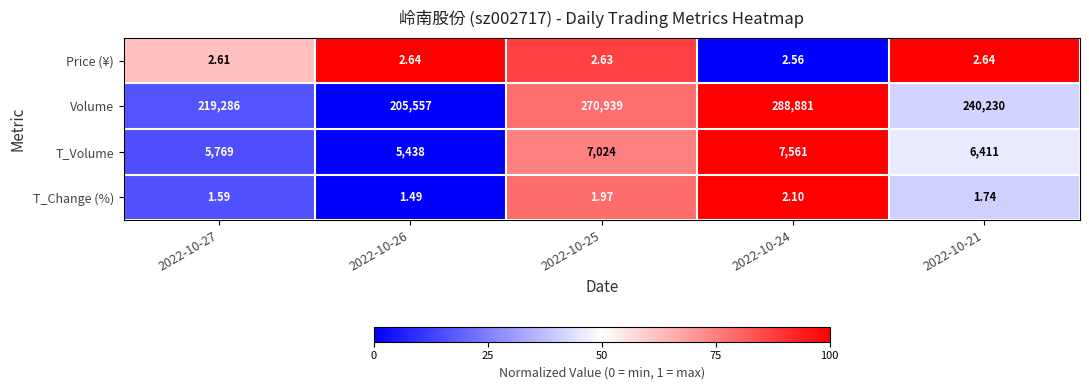

Which series has the largest total across all categories?

Volume